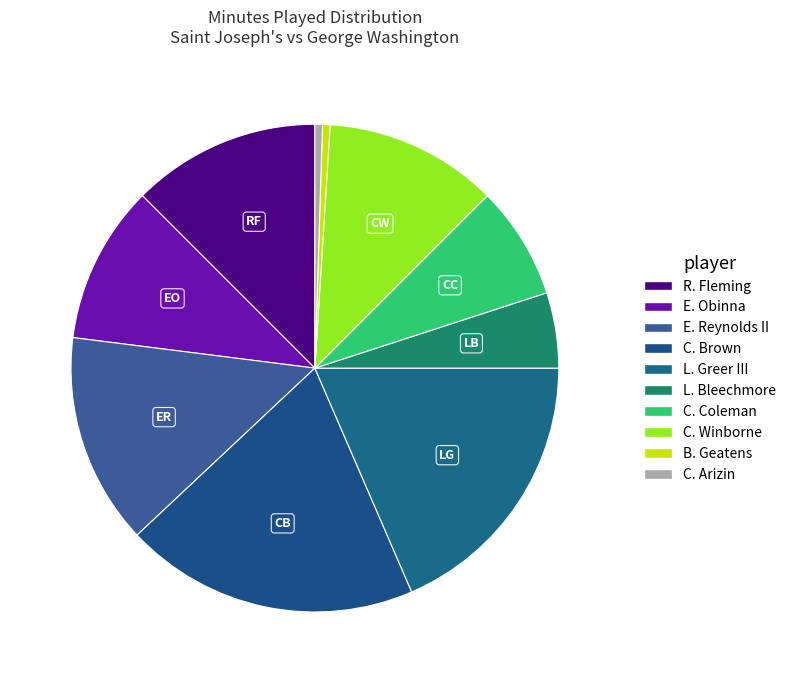

How many slices are in this pie chart?

10